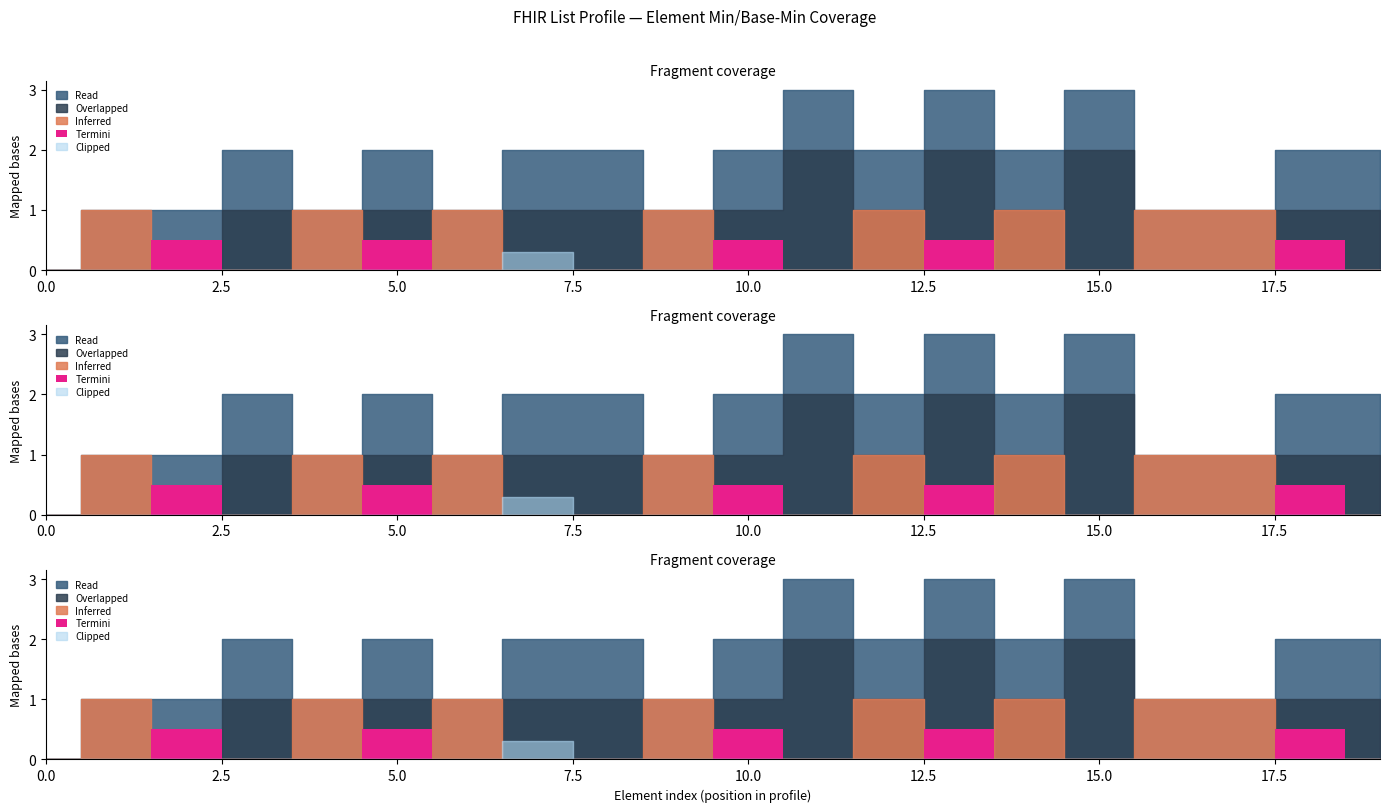

Count the number of data series in this chart.

5